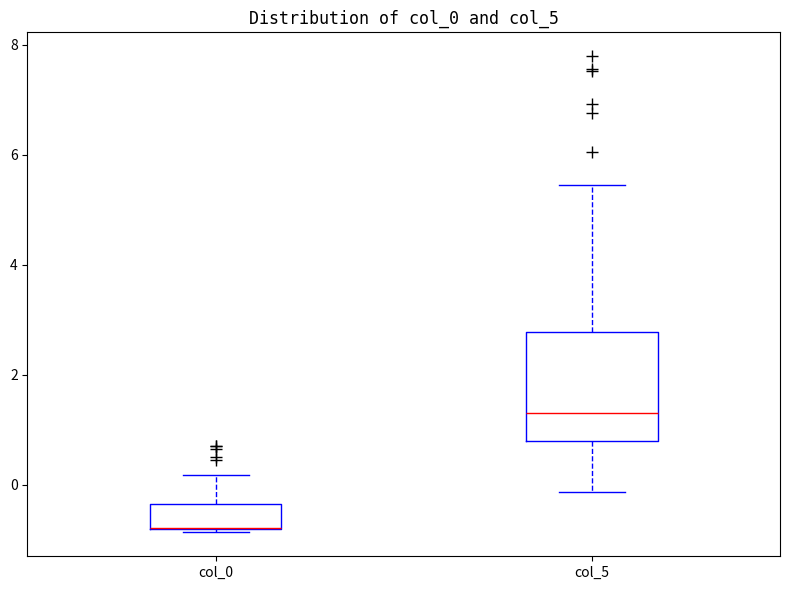

Reading left to right, read every box against the y-axis: the position of its median line, the range the box covers, and the ends of its whiskers. The values are not printed on the chart, so give them approximately, as read against the axis.

col_0: median -0.8 (drawn on the box's lower edge), box -0.8 to -0.4, whiskers -0.8 (just below the box's lower edge) to 0.2
col_5: median 1.2, box 0.8 to 2.8, whiskers -0.2 to 5.4